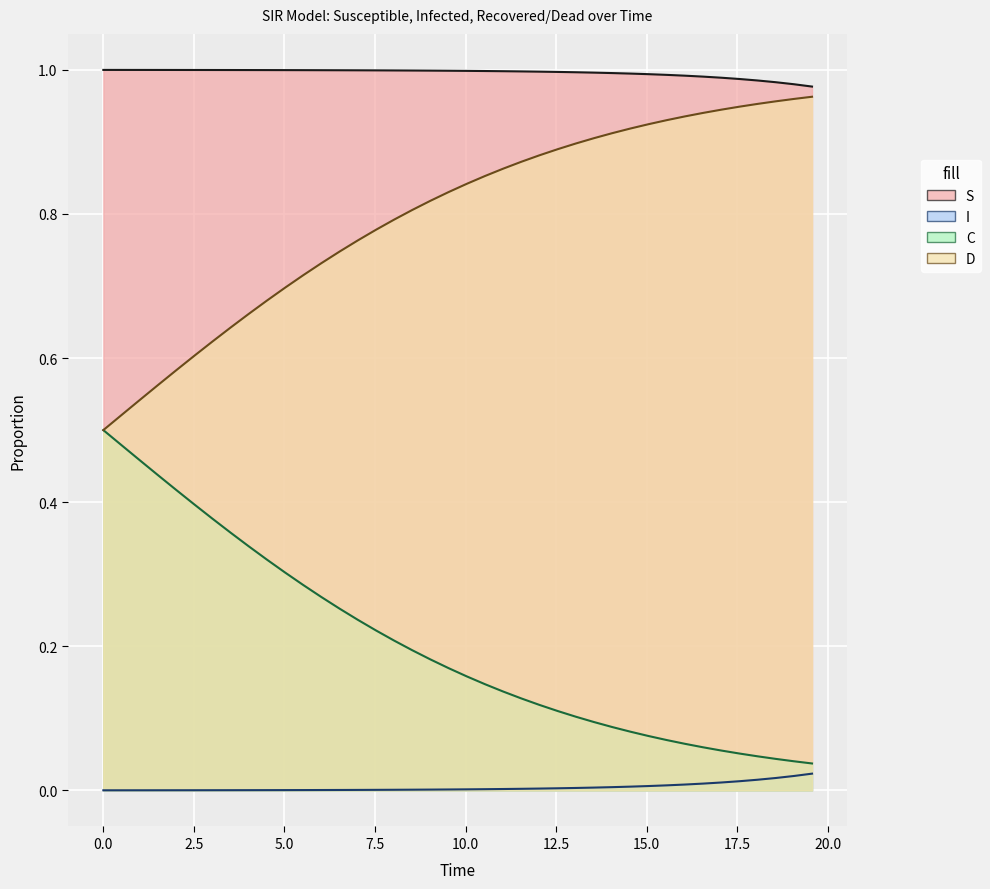

What is the value of the S point at the 6th from the left?

1.0